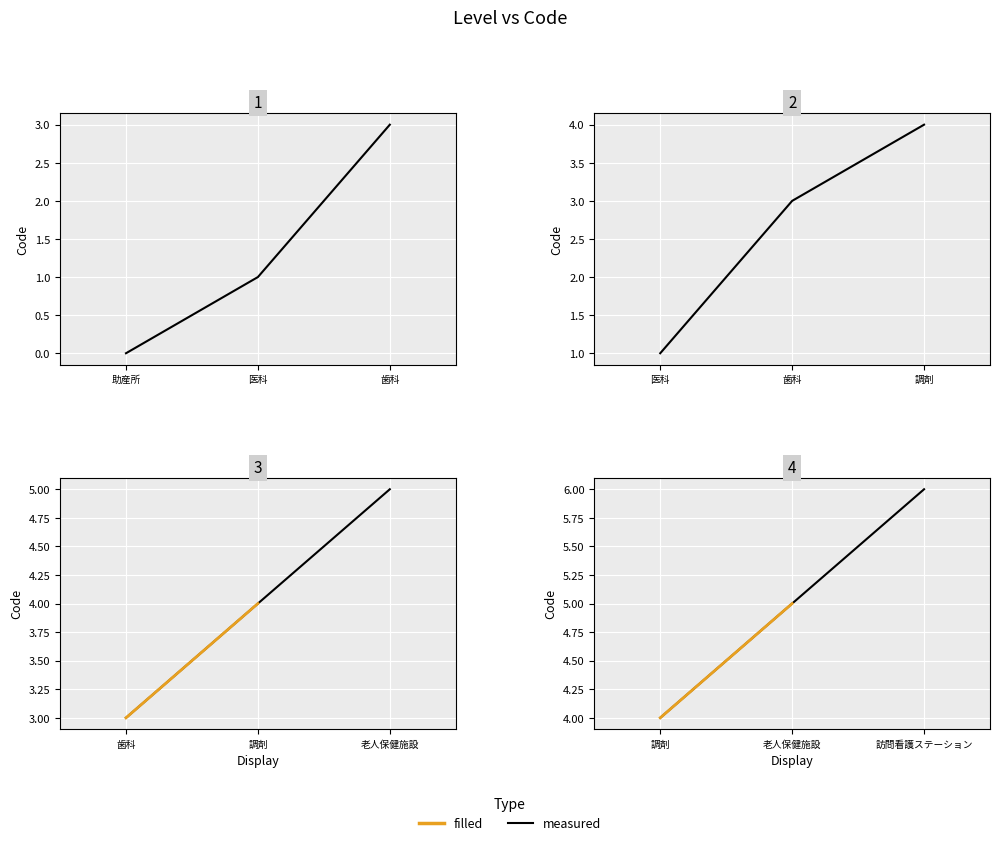

List the labels in order of value, smallest first.

助産所, 医科, 歯科, 調剤, 老人保健施設, 訪問看護ステーション